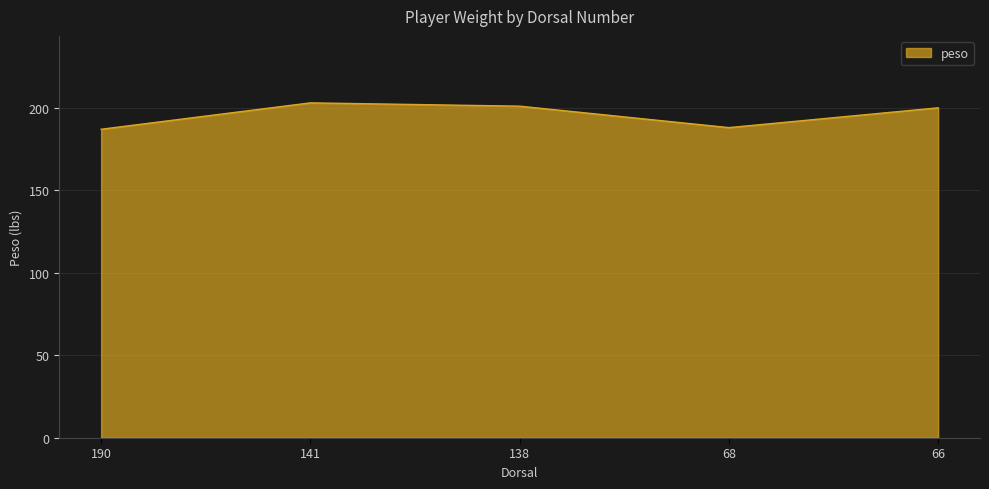

What is the average value?

196